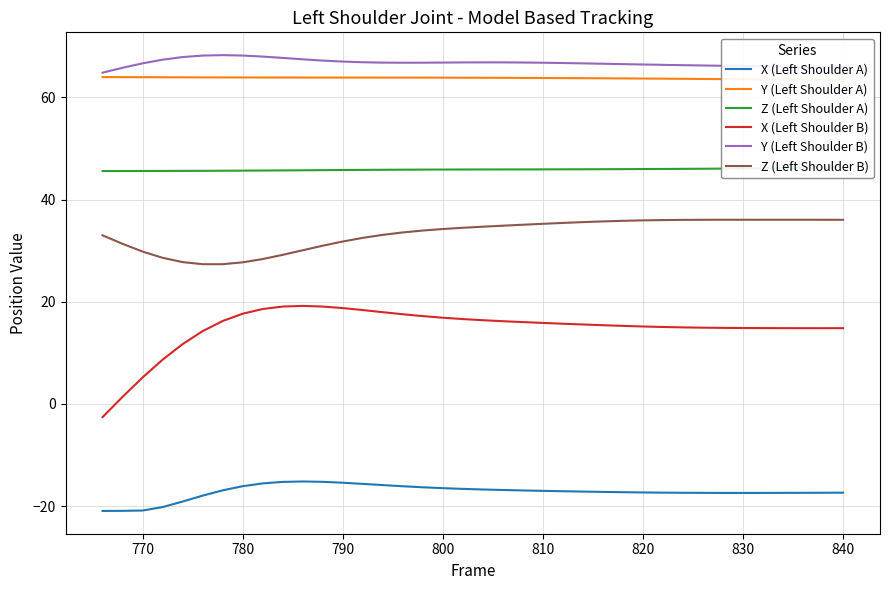

True or false: Y (Left Shoulder B) and X (Left Shoulder B) intersect in this chart.

False